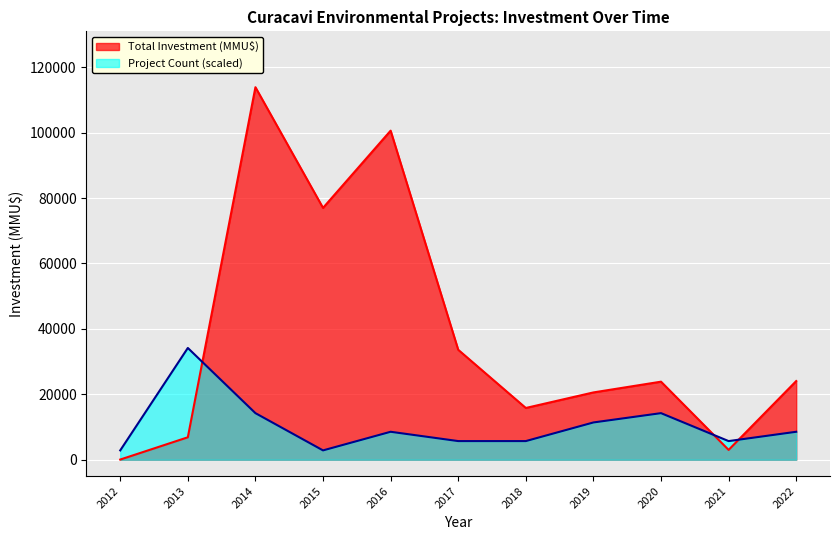

The Total Investment (MMU$) series shows 33 at 36. True or false?

False